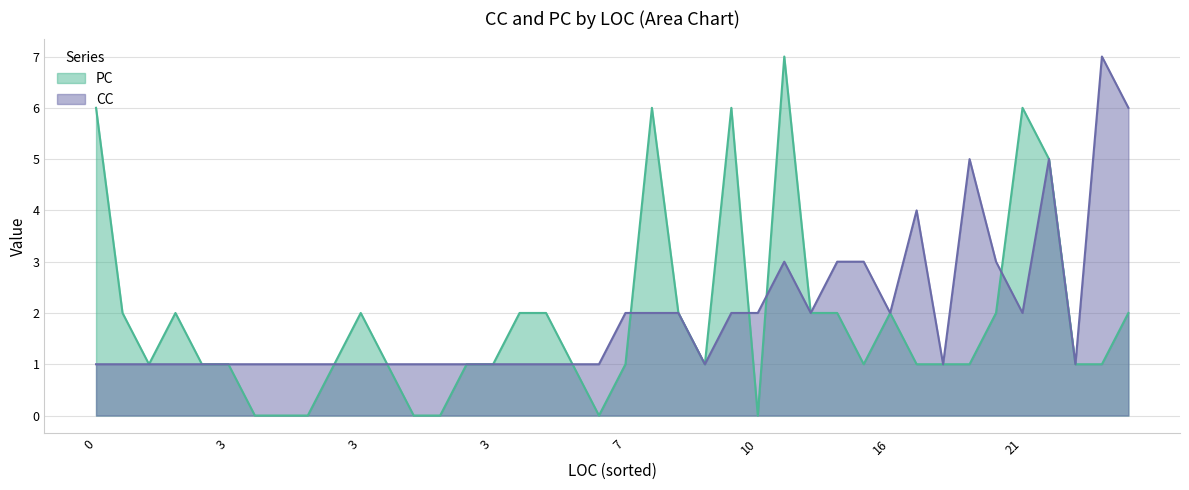

How many times do PC and CC cross each other?

6